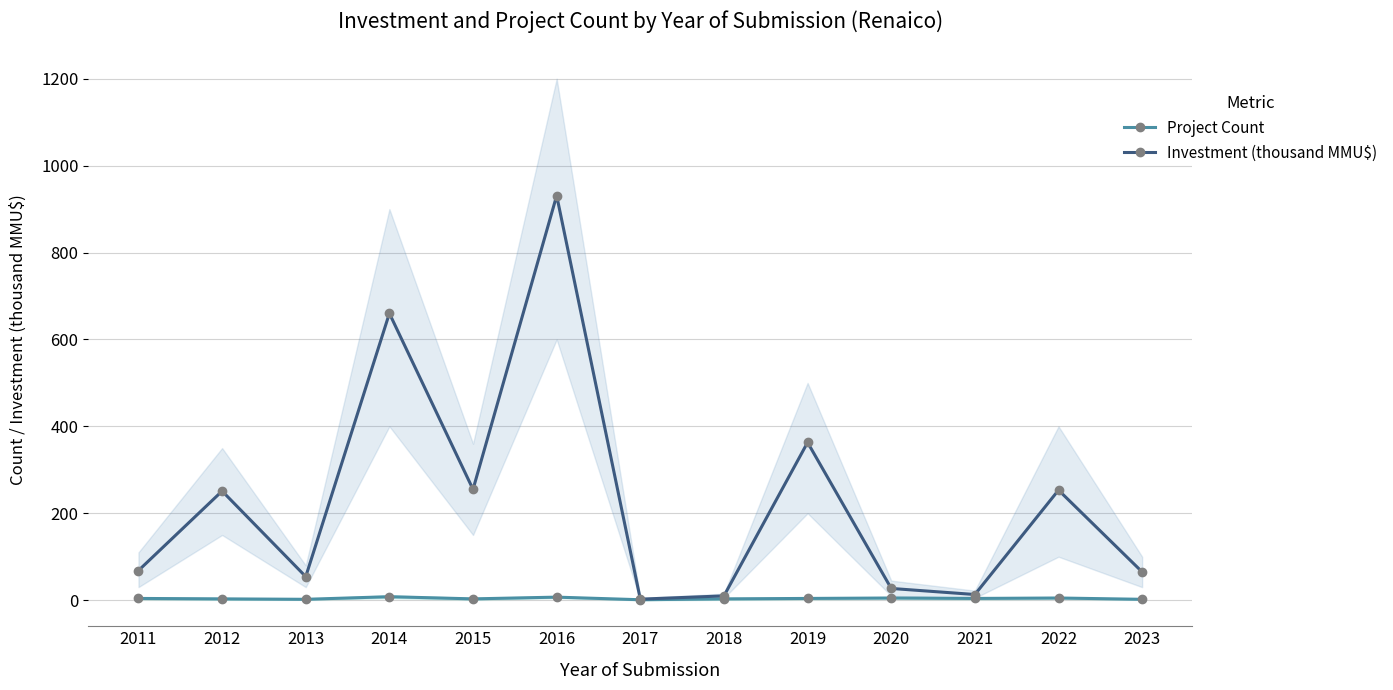

What is the lowest value of the Investment (thousand MMU$) series?

2.3